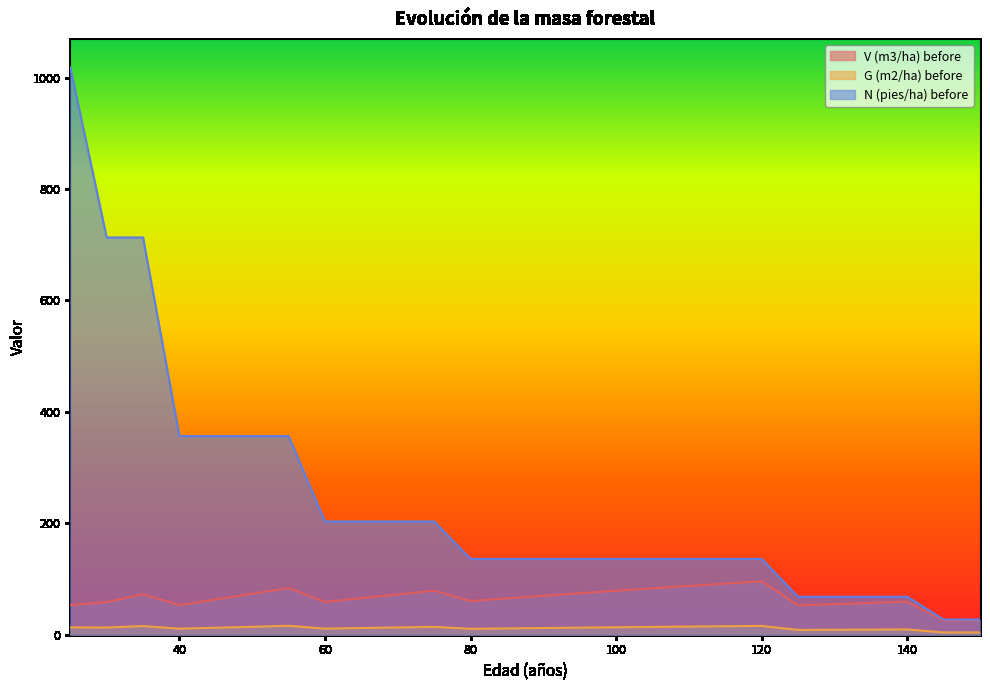

What are all the series names shown in the legend?

V (m3/ha) before, G (m2/ha) before, N (pies/ha) before